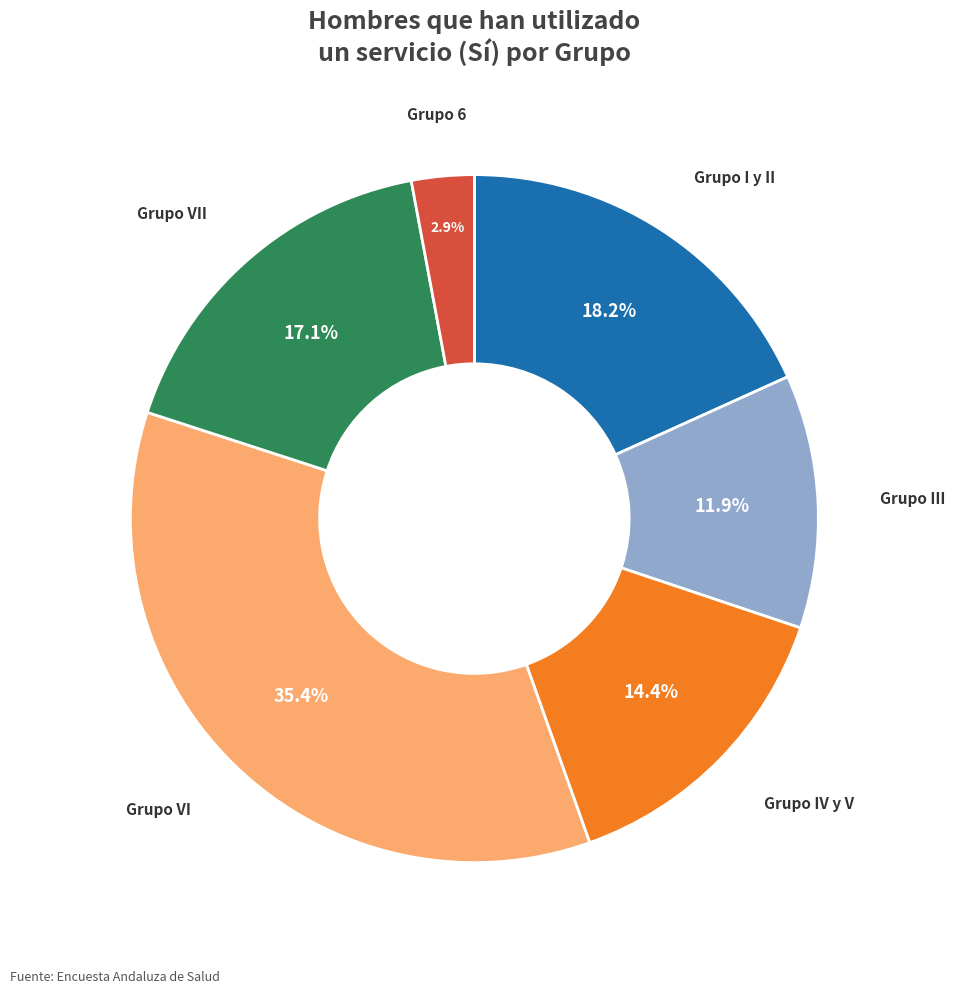

Does any single category account for the majority?

No